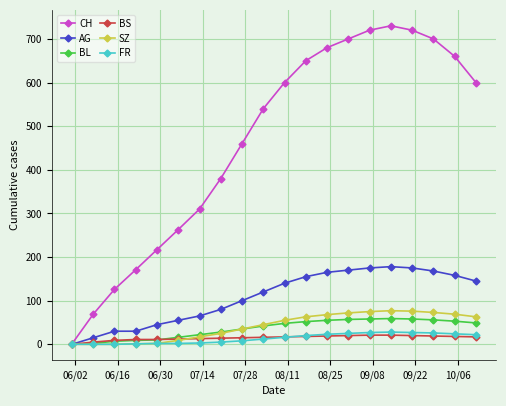

What are all the series names shown in the legend?

CH, AG, BL, BS, SZ, FR